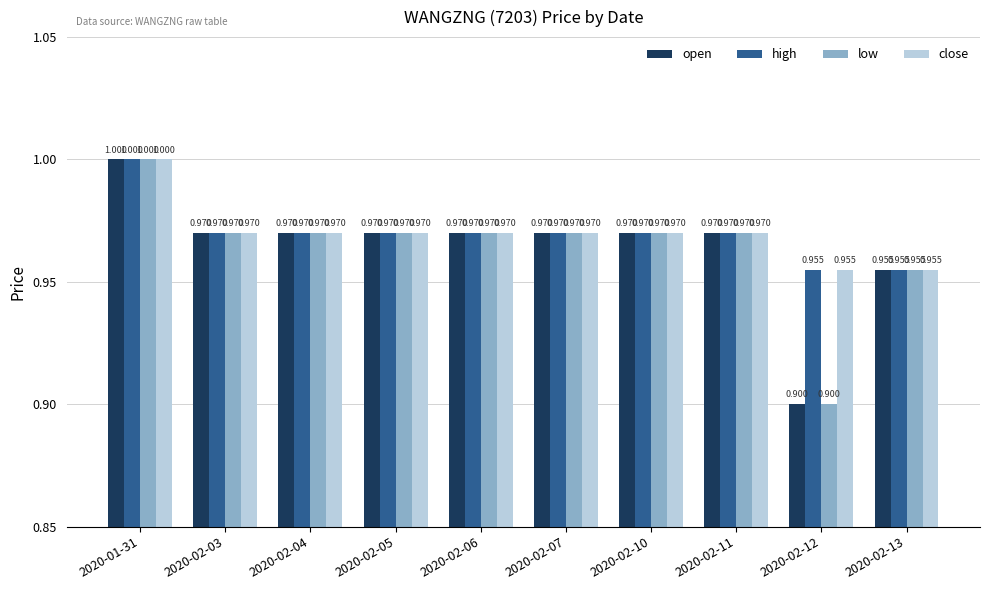

What is the total value across all series at 2020-02-04?

3.9